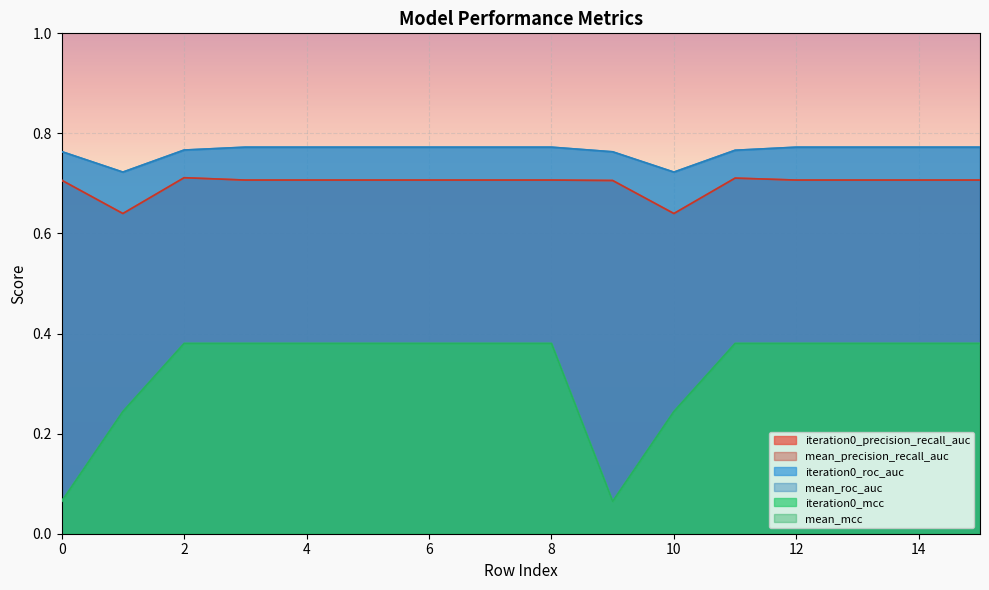

What is the average value of the iteration0_precision_recall_auc series?

0.7